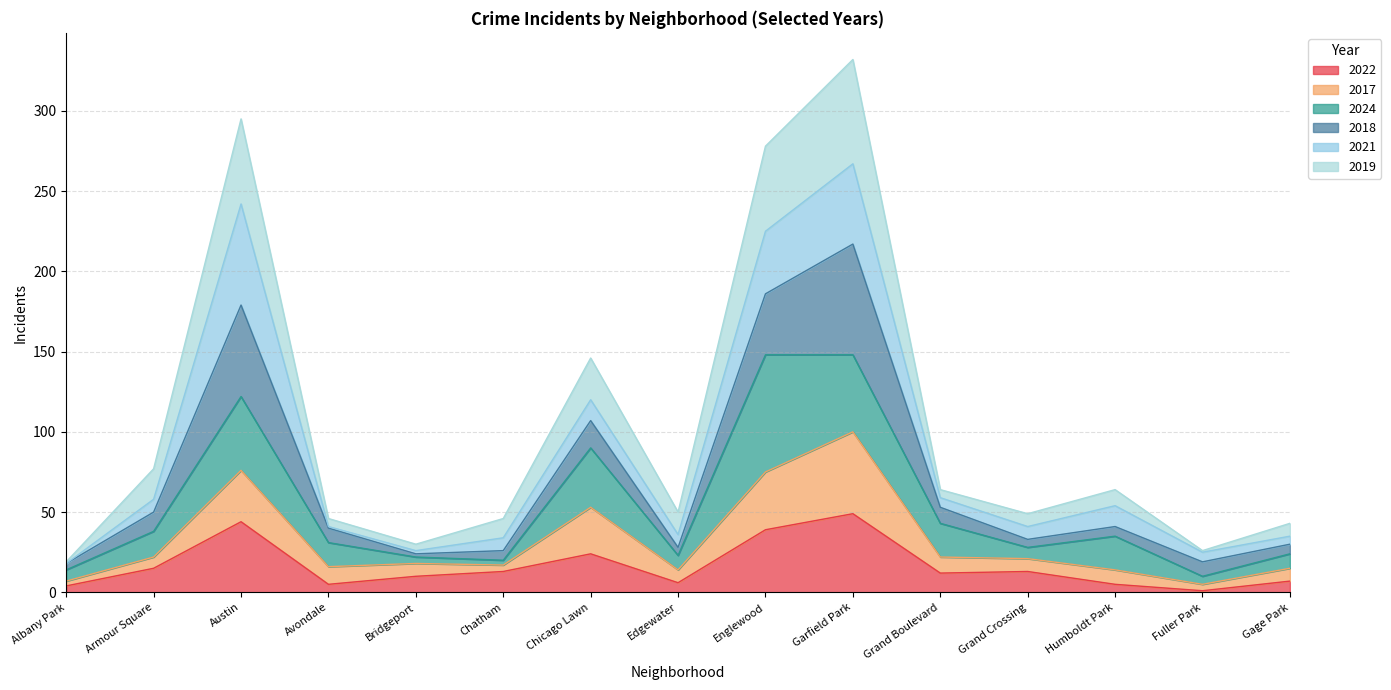

What is the highest value of the 2022 series?

49